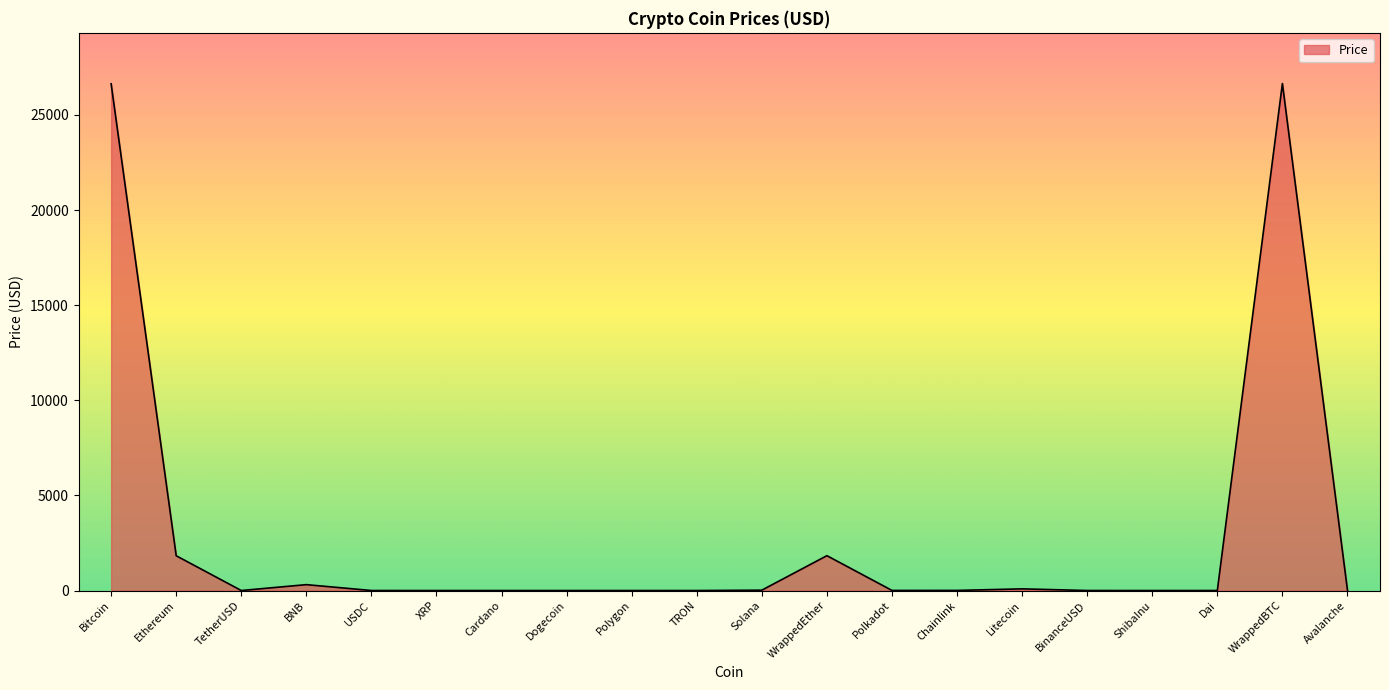

What is the ratio of the value at Bitcoin to the value at Ethereum?

14.6